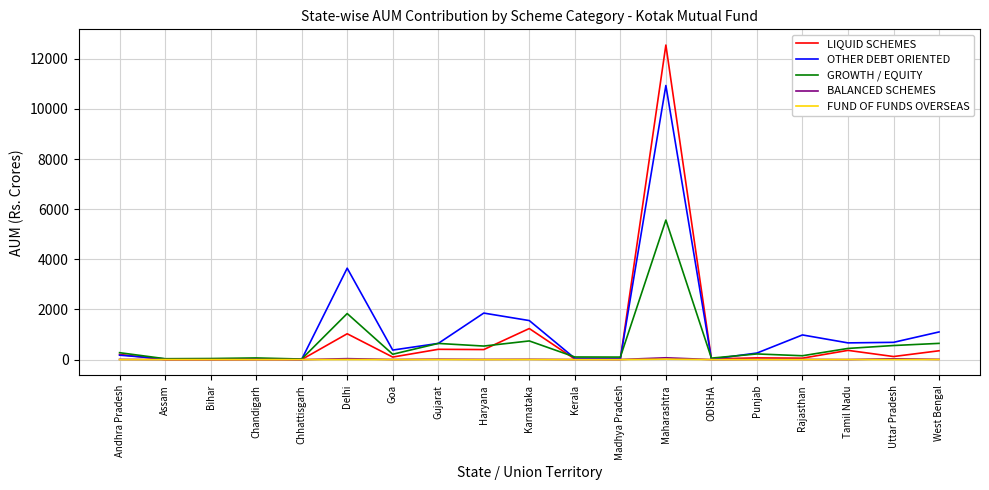

What is the difference between the second highest and minimum values in the FUND OF FUNDS OVERSEAS series?

3.7